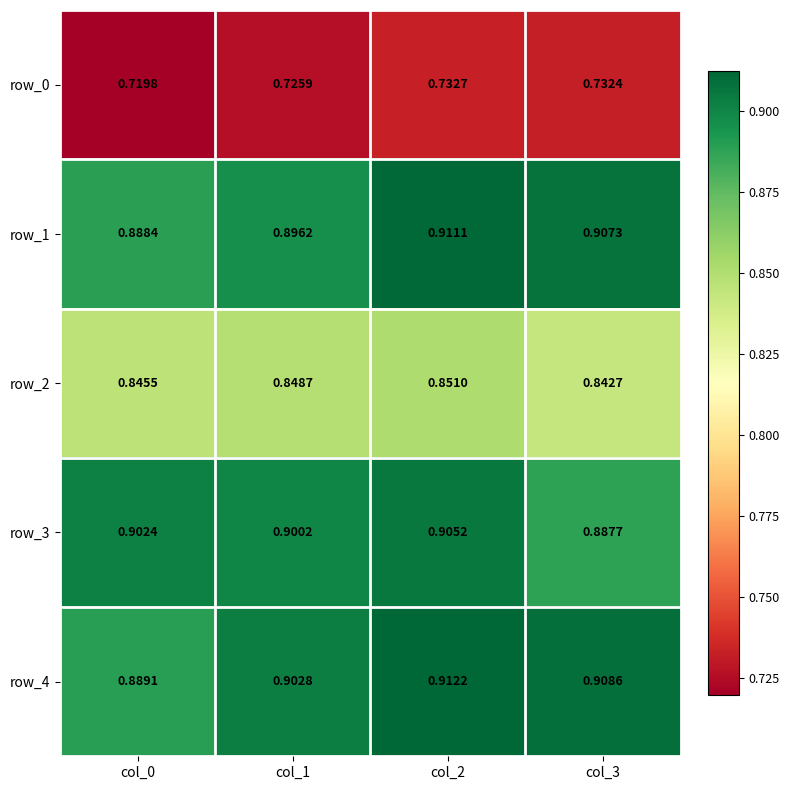

Which series has the largest range (max minus min)?

row_4